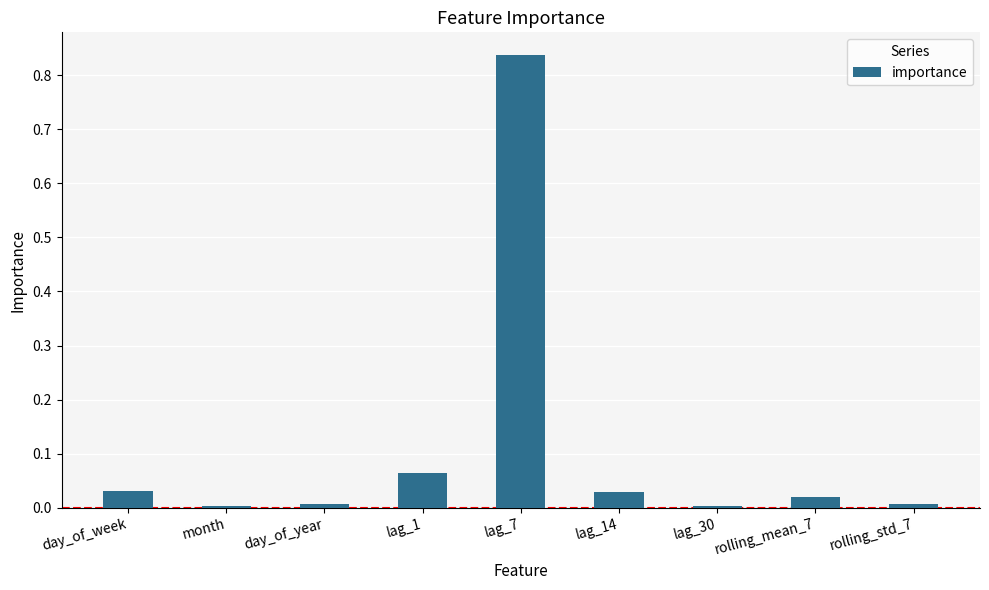

Which label corresponds to the largest value in the chart?

lag_7